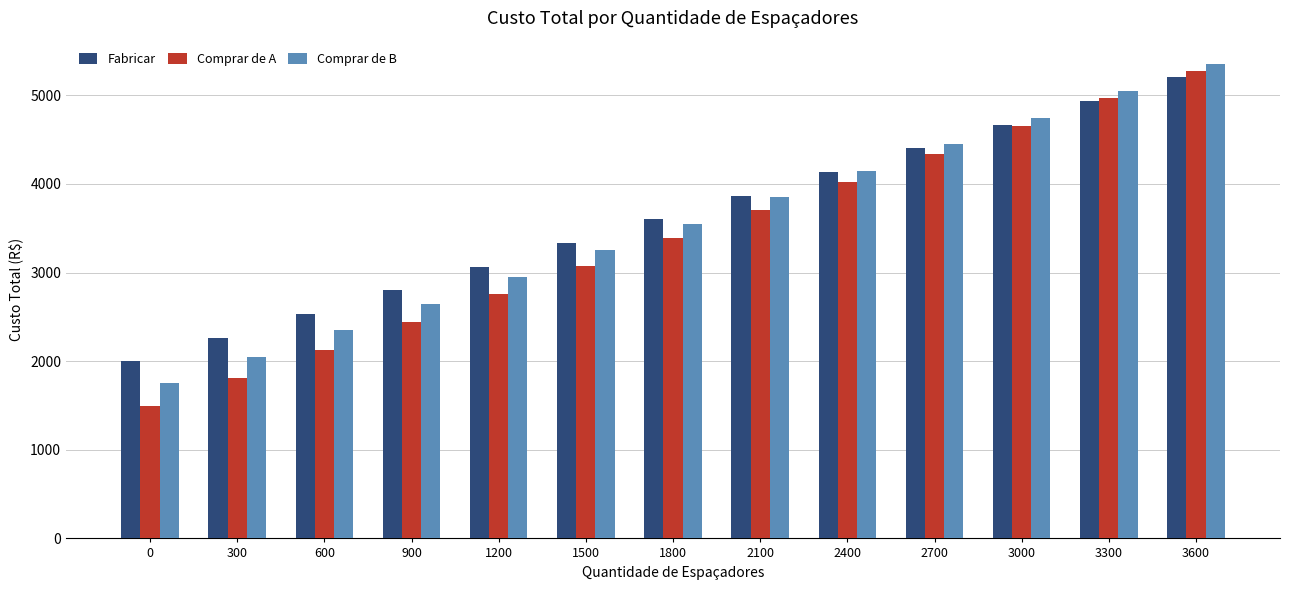

At how many categories does at least one series exceed 2210?

12